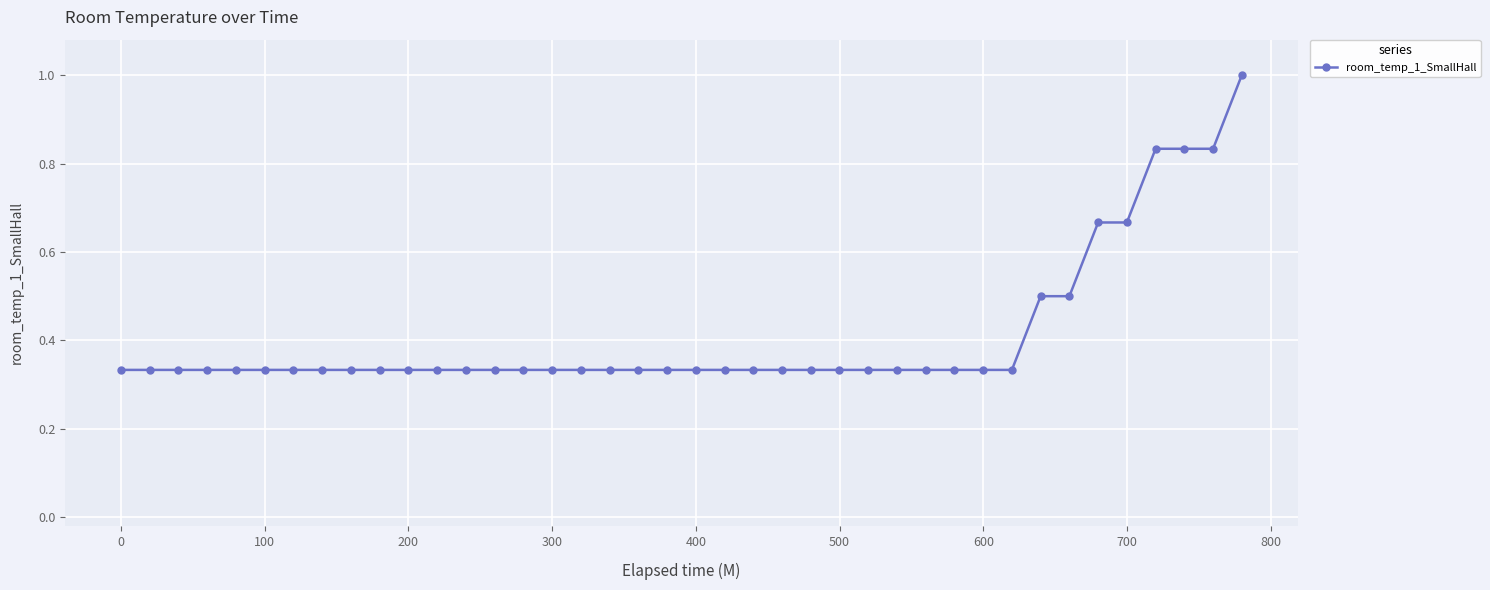

What is the greatest value displayed?

1.0